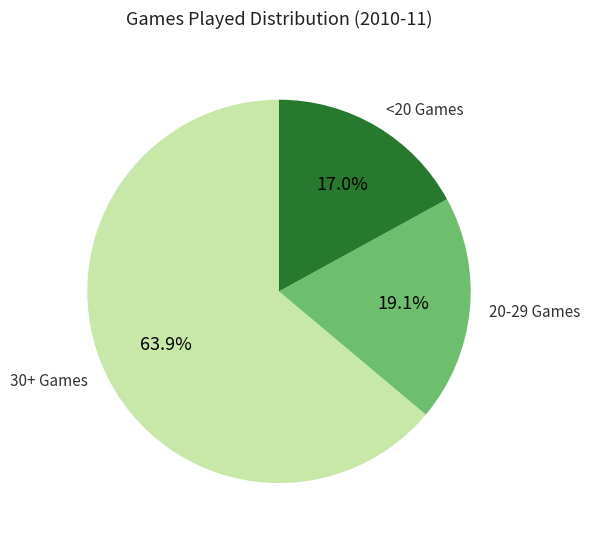

How many slices are in this pie chart?

3